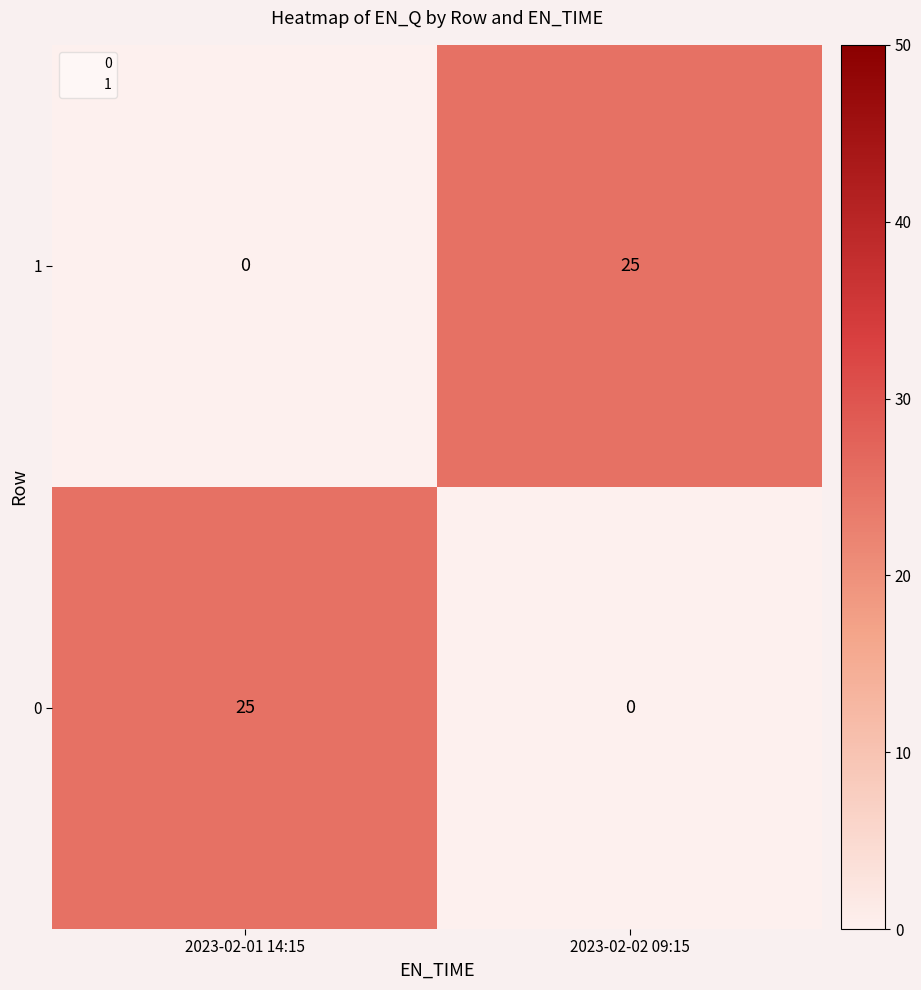

What is the difference between the highest and lowest values at 2023-02-01 14:15?

25